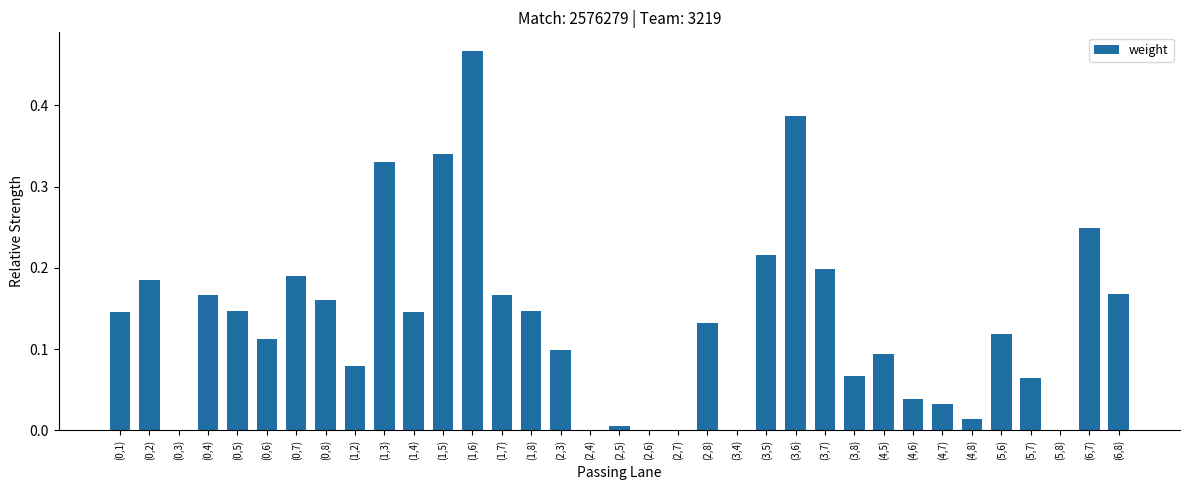

Which label corresponds to the largest value in the chart?

(1,6)